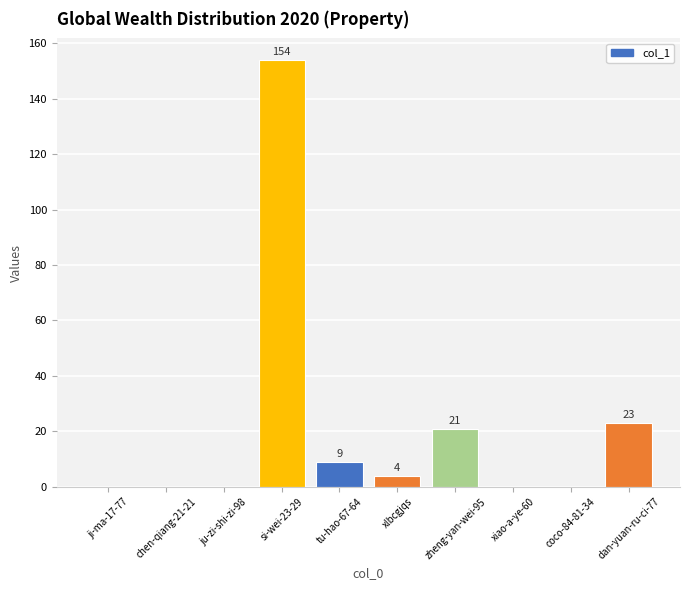

The chart shows a value of -106 at coco-84-81-34. True or false?

False